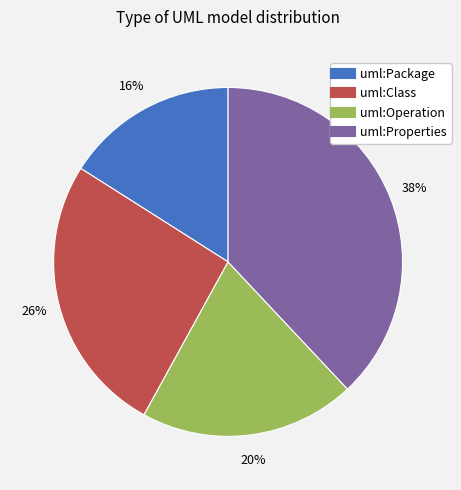

The uml:Package slice represents 16% of the pie. True or false?

True